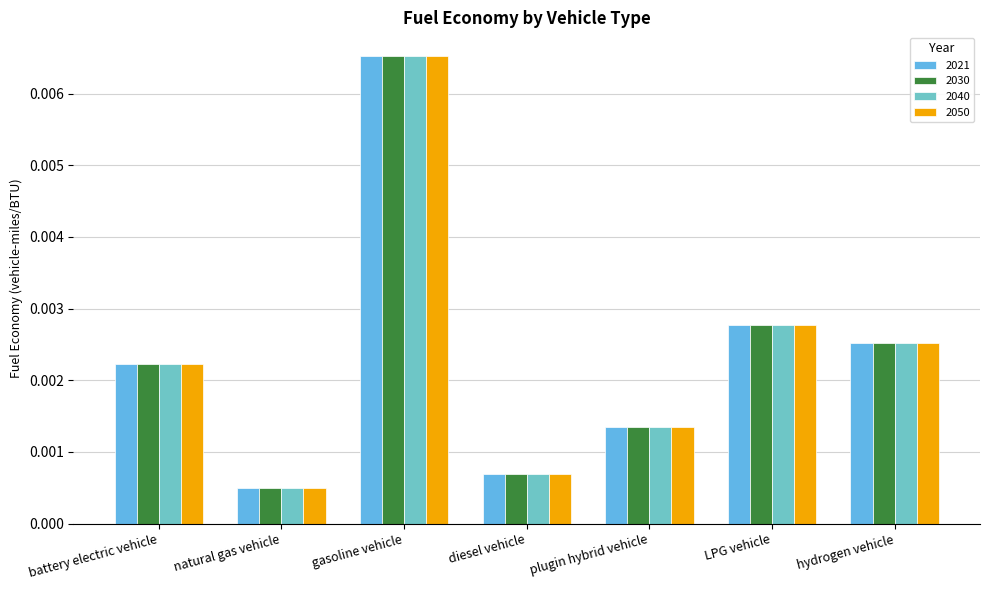

Rank the categories by 2030 value from highest to lowest.

gasoline vehicle, LPG vehicle, hydrogen vehicle, battery electric vehicle, plugin hybrid vehicle, diesel vehicle, natural gas vehicle